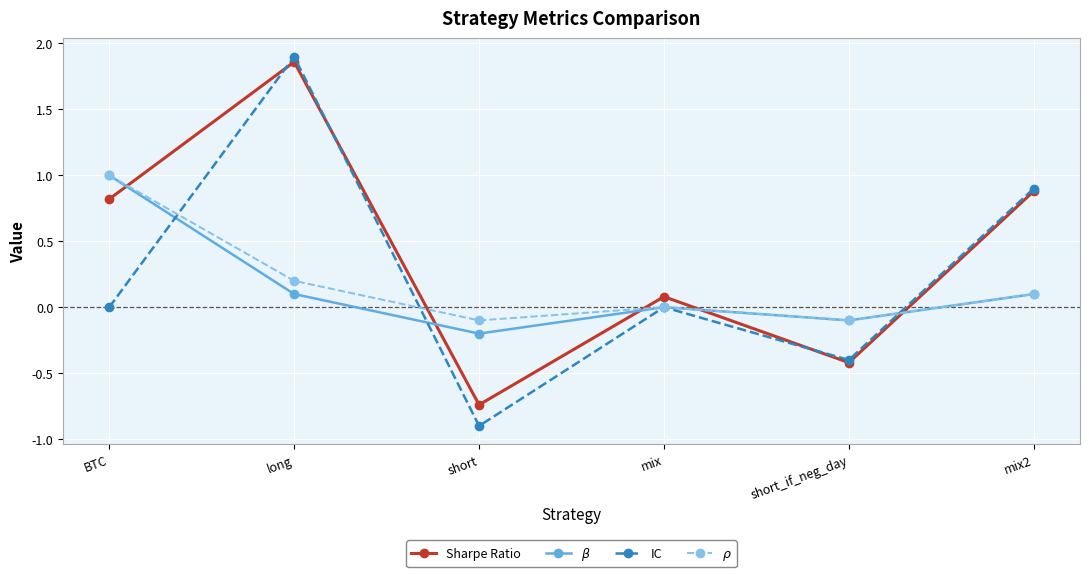

How many interior local peaks does the IC series have?

2